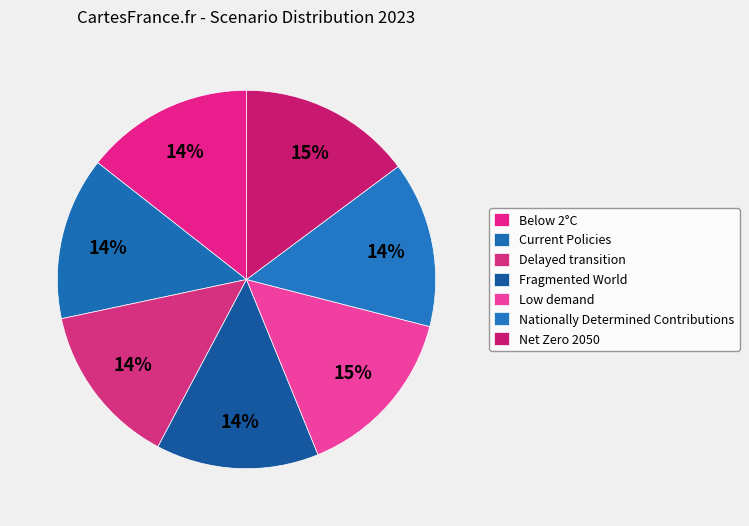

Count the number of slices in the pie.

7